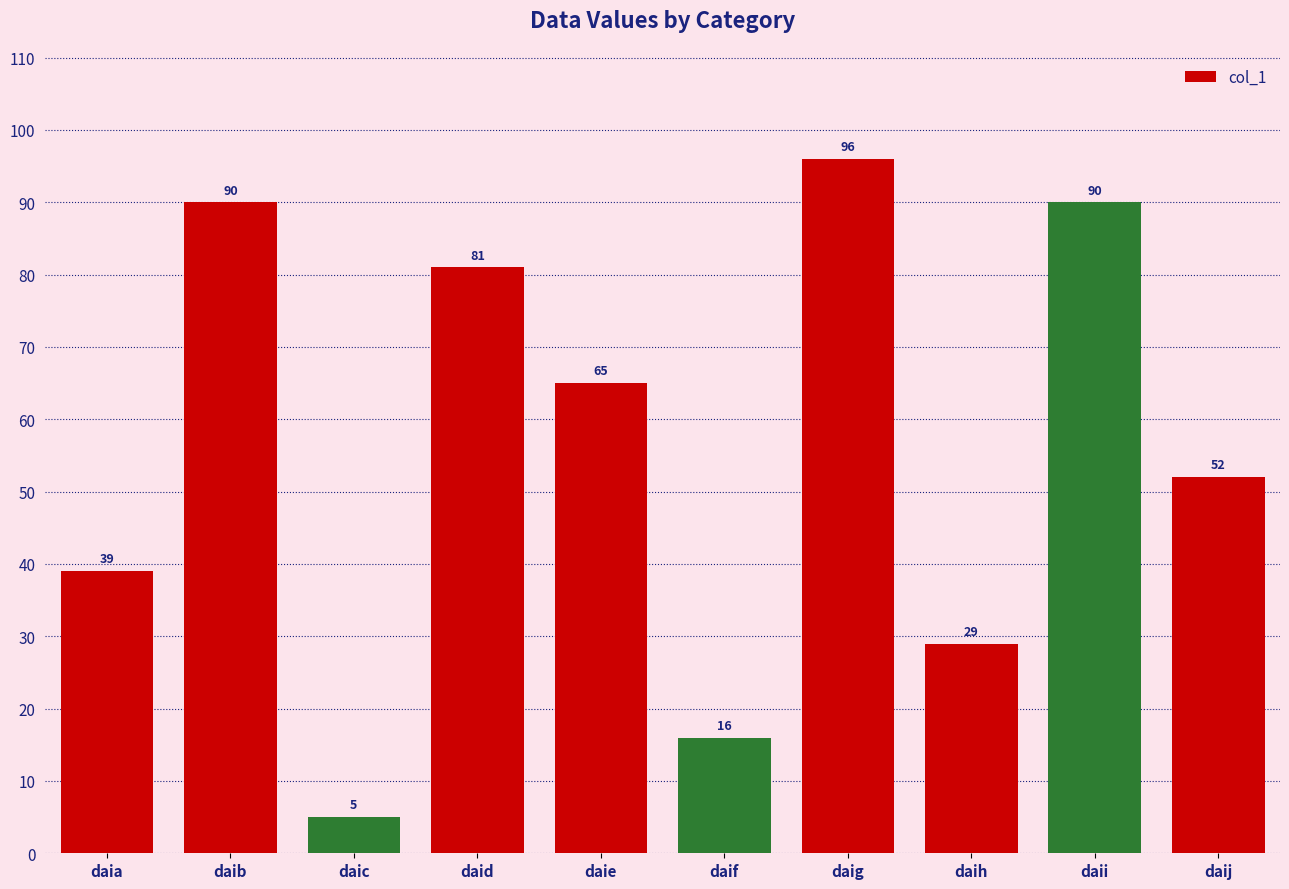

What is the value of the 1st bar from the left?

39